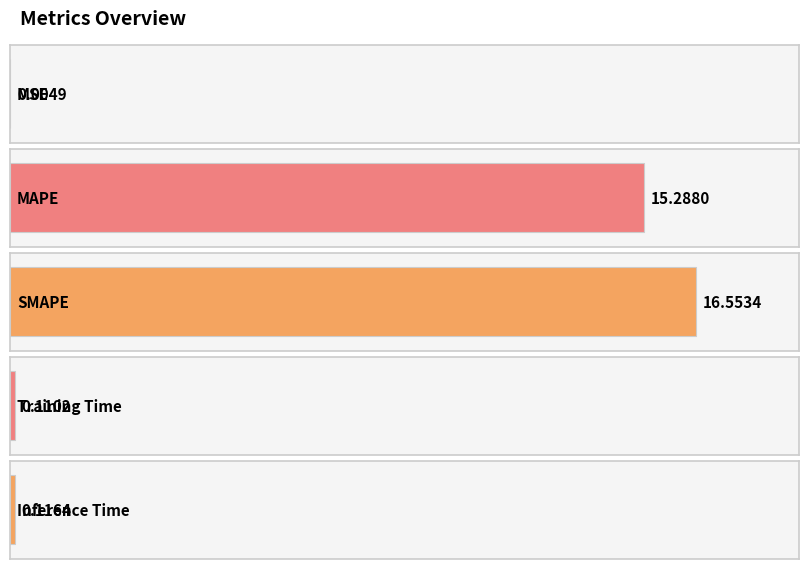

What is the label of the 2nd bar from the right?

Training Time